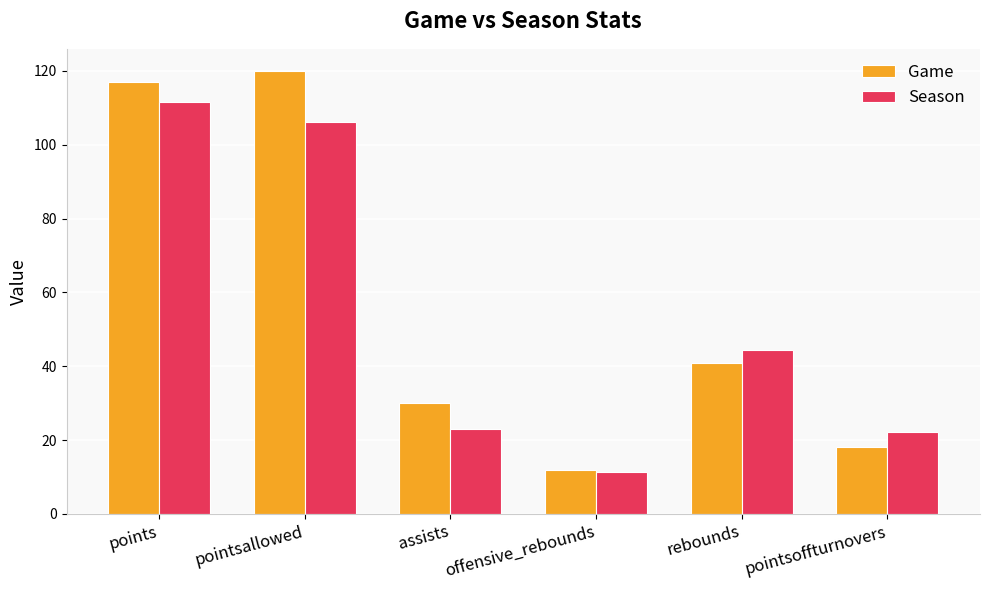

Does the chart contain any negative values?

No